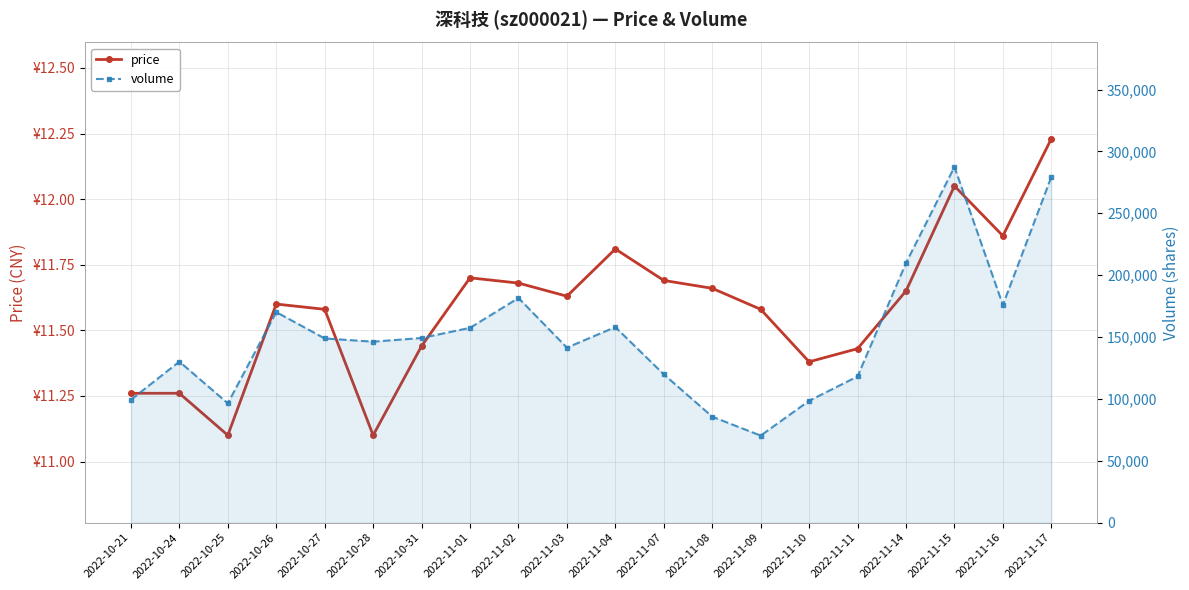

What position from the left is 2022-10-21?

1